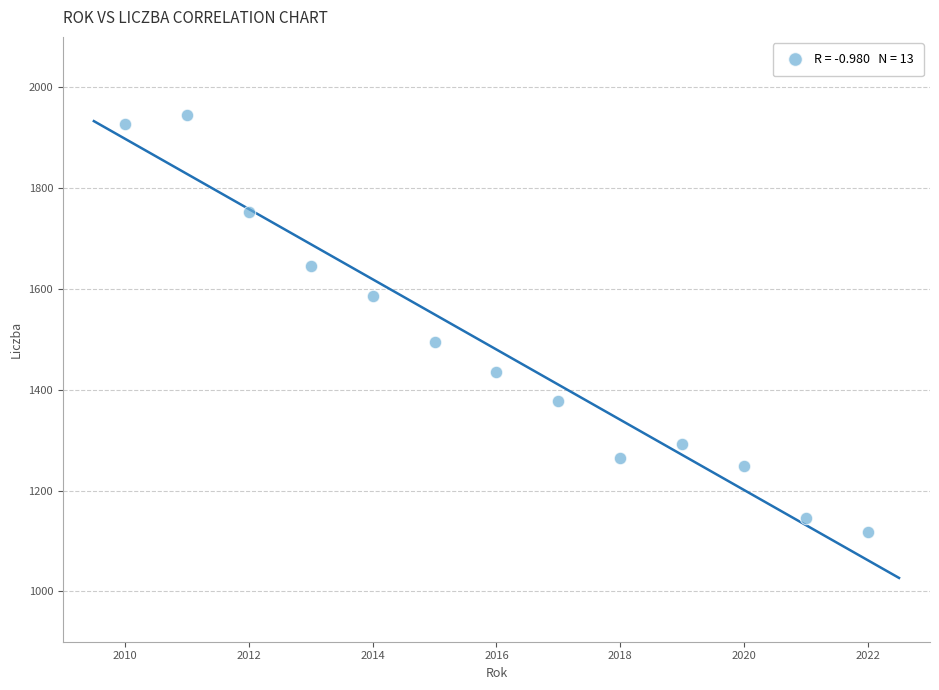

What is the range of X values (max minus min)?

12.0